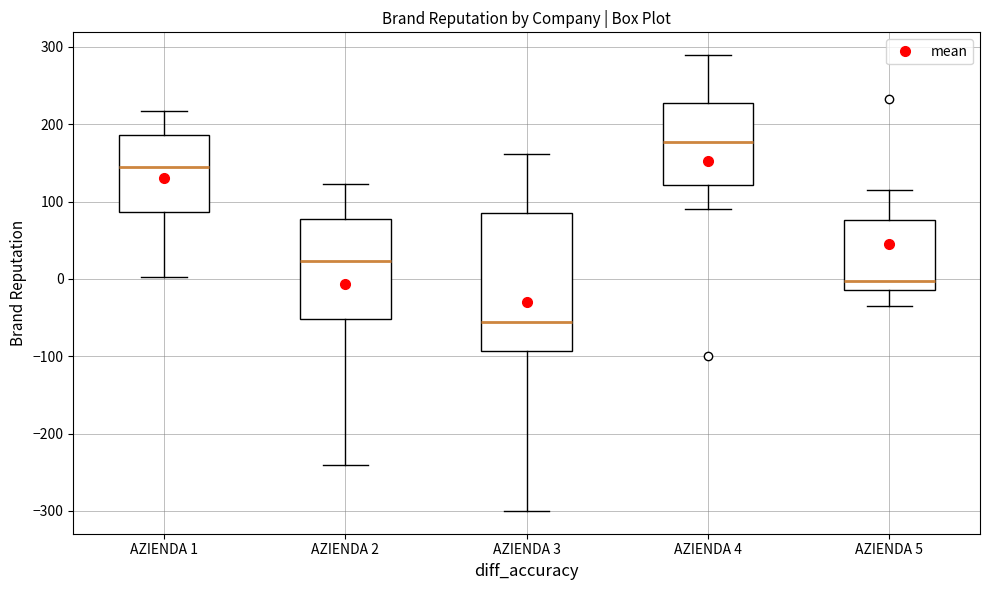

Reading left to right, read every box against the y-axis: the position of its median line, the range the box covers, and the ends of its whiskers. The values are not printed on the chart, so give them approximately, as read against the axis.

AZIENDA 1: median 150, box 90 to 190, whiskers 0 to 220
AZIENDA 2: median 20, box -50 to 80, whiskers -240 to 120
AZIENDA 3: median -60, box -90 to 90, whiskers -300 to 160
AZIENDA 4: median 180, box 120 to 230, whiskers 90 to 290
AZIENDA 5: median 0, box -10 to 80, whiskers -30 to 110